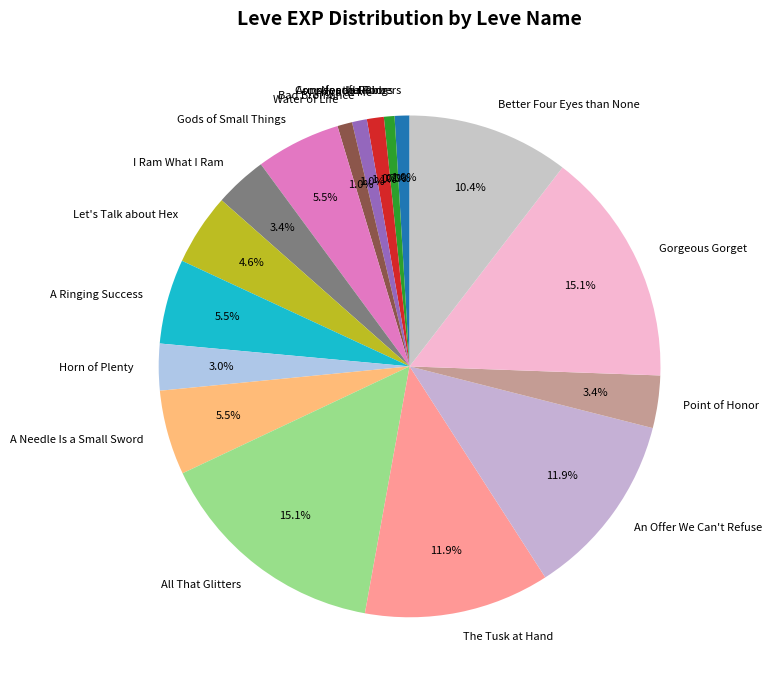

Is it true that Bad Bromance is 11% of the pie?

False